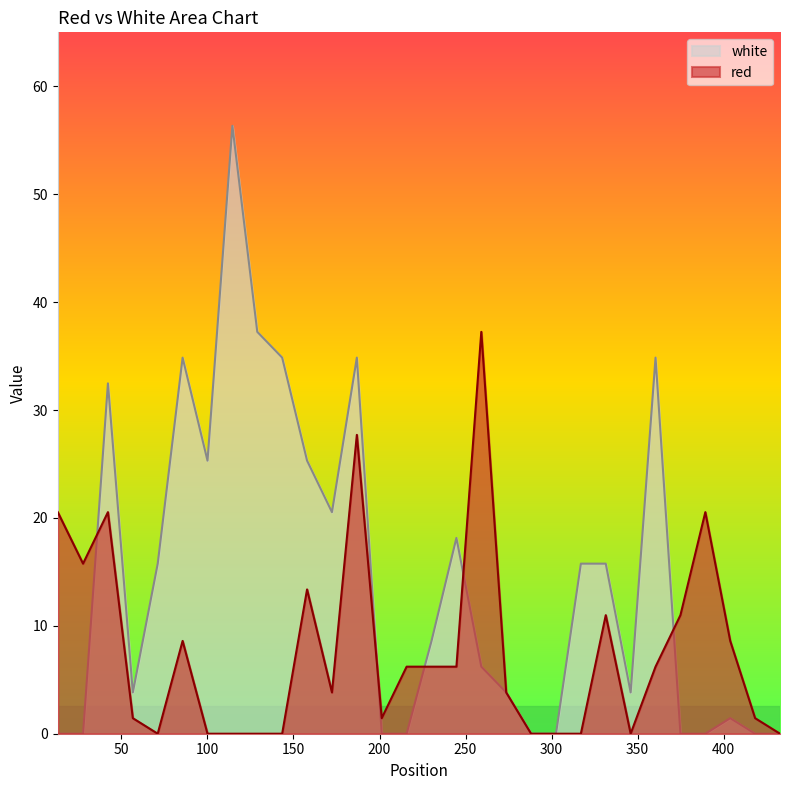

List the series in order of their peak value, highest first.

white, red